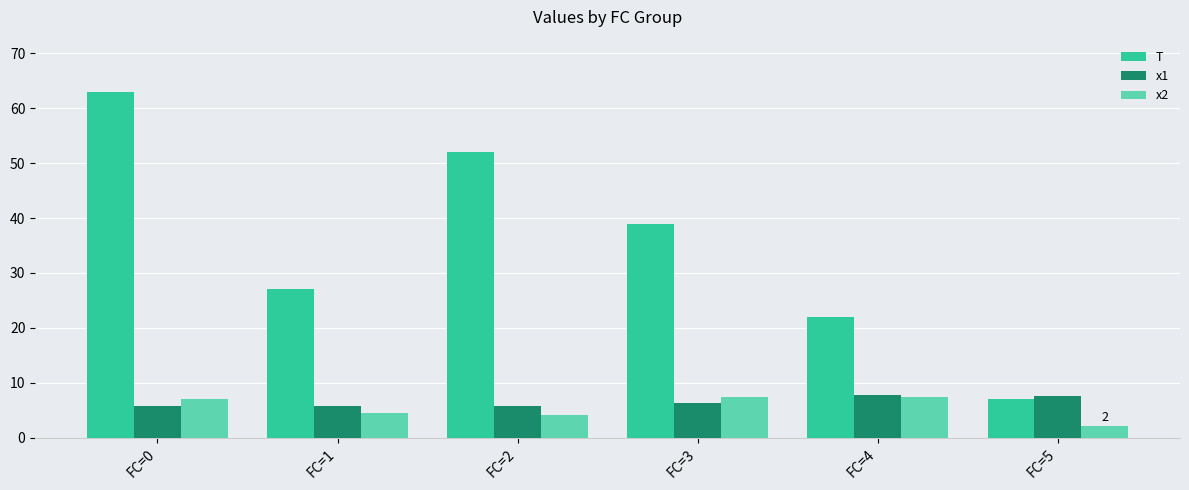

Count the number of categories in the chart.

6